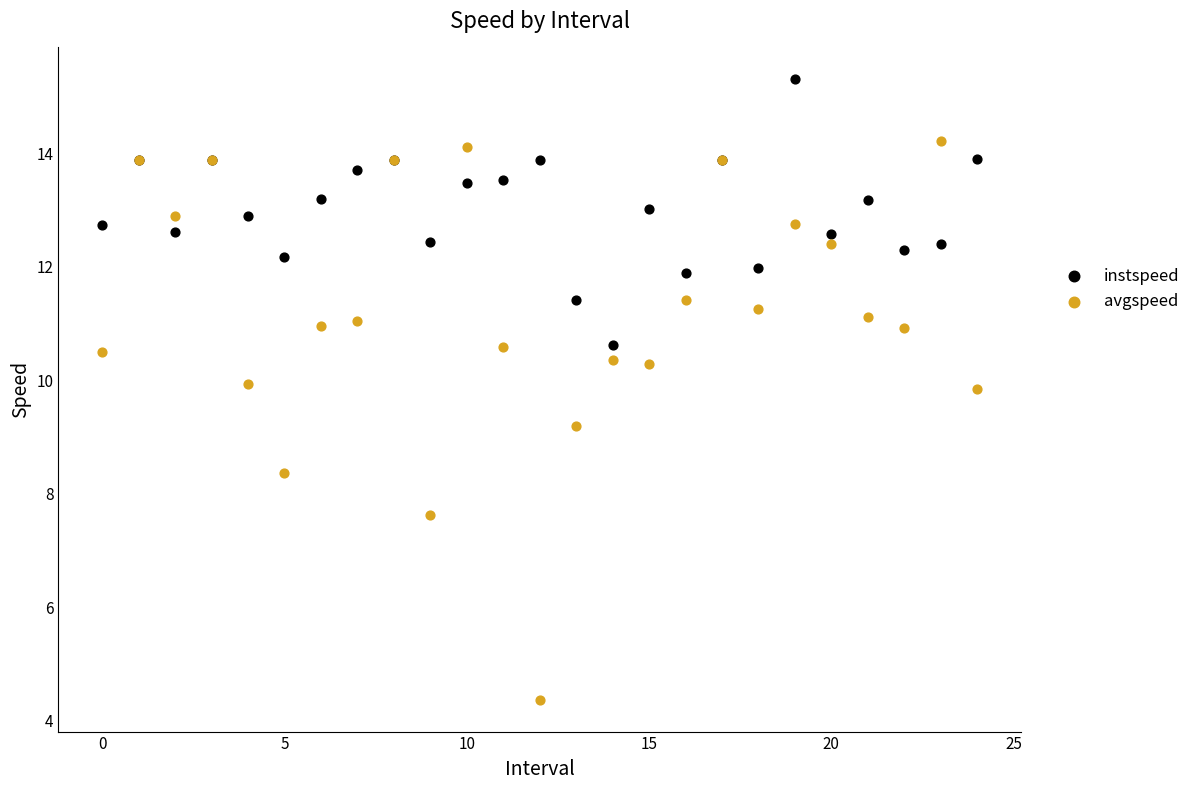

Across all series, what Y value is closest to 9?

9.2